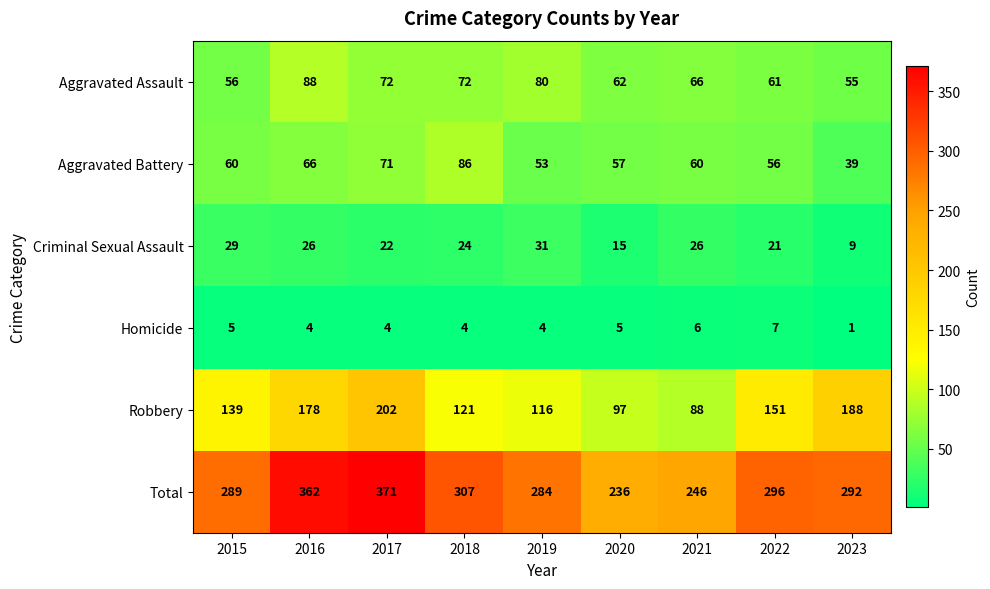

Which series has the widest spread of values?

Total